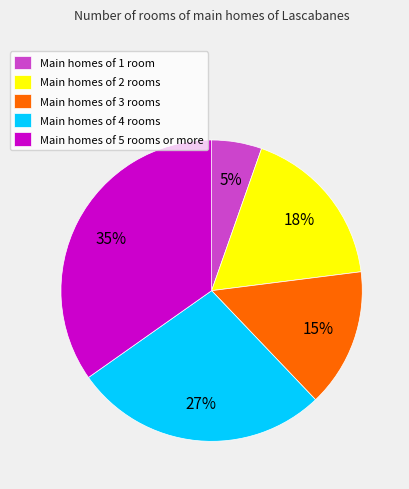

Is there a majority slice in this chart?

No